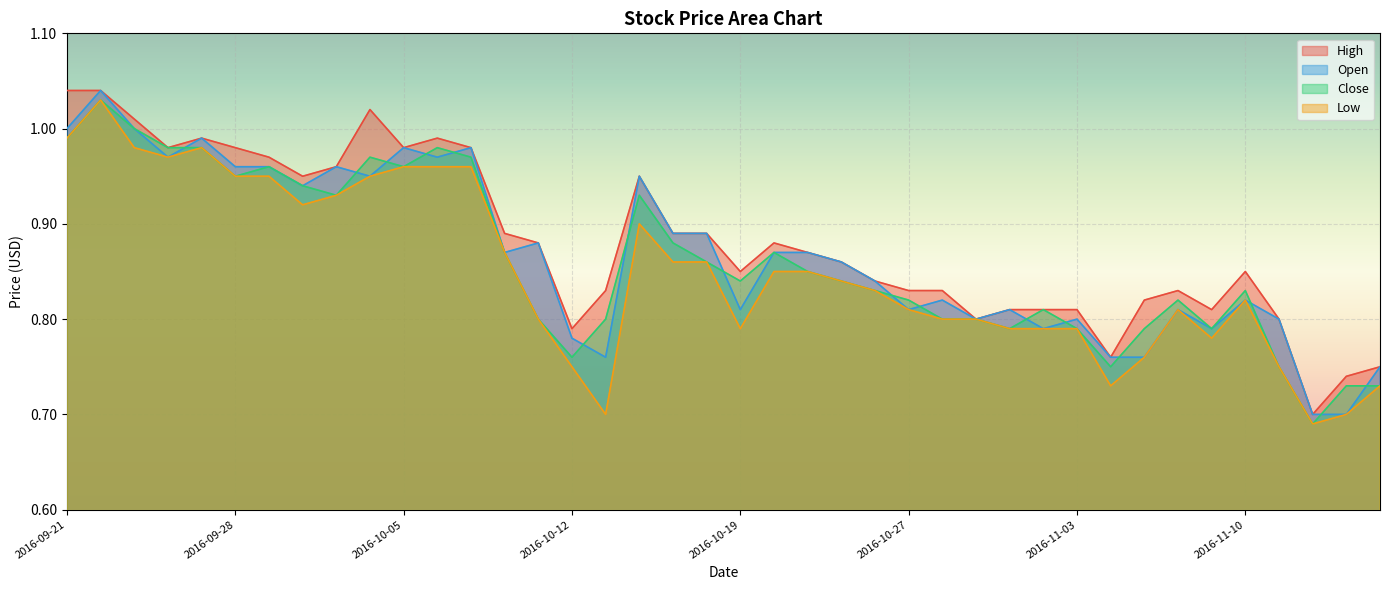

What is the label of the 16th point from the left?

2016-10-12